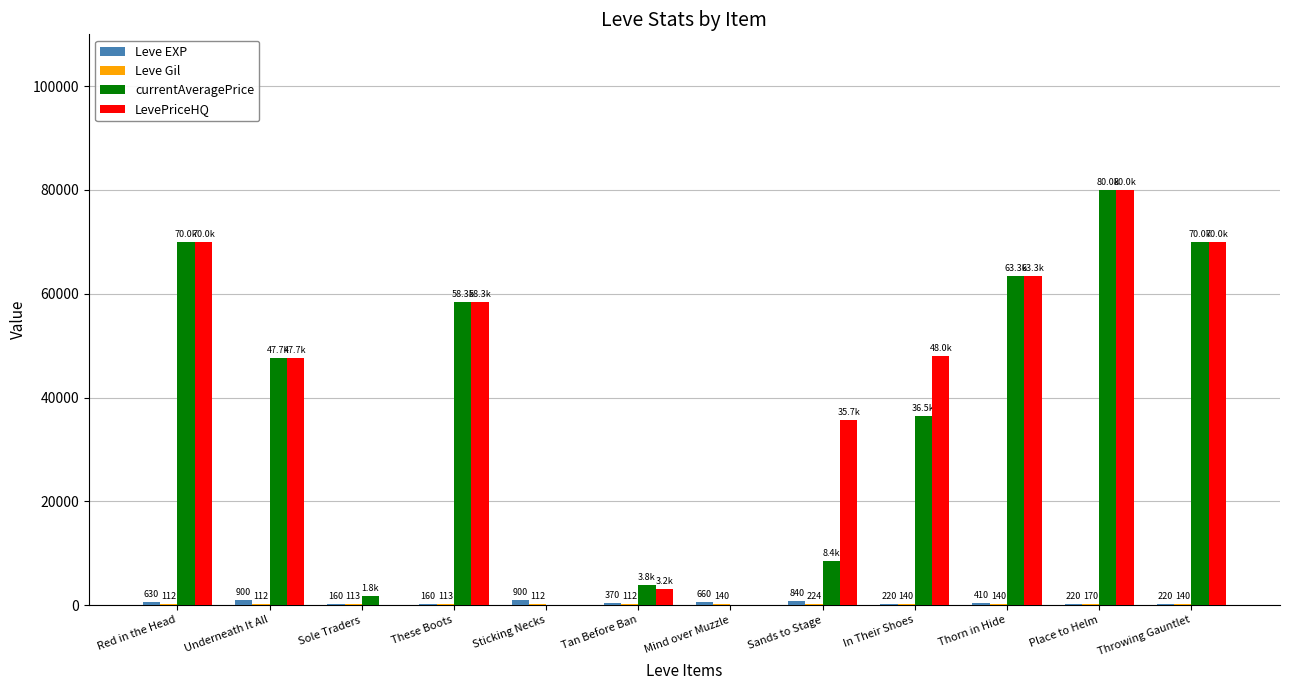

Which series has the largest total across all categories?

LevePriceHQ